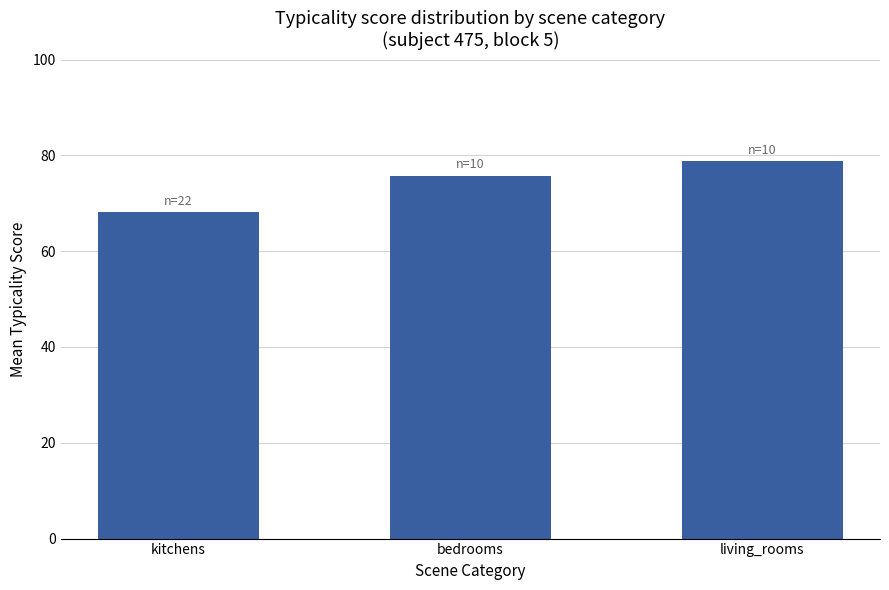

What is the sum of all values?

222.5